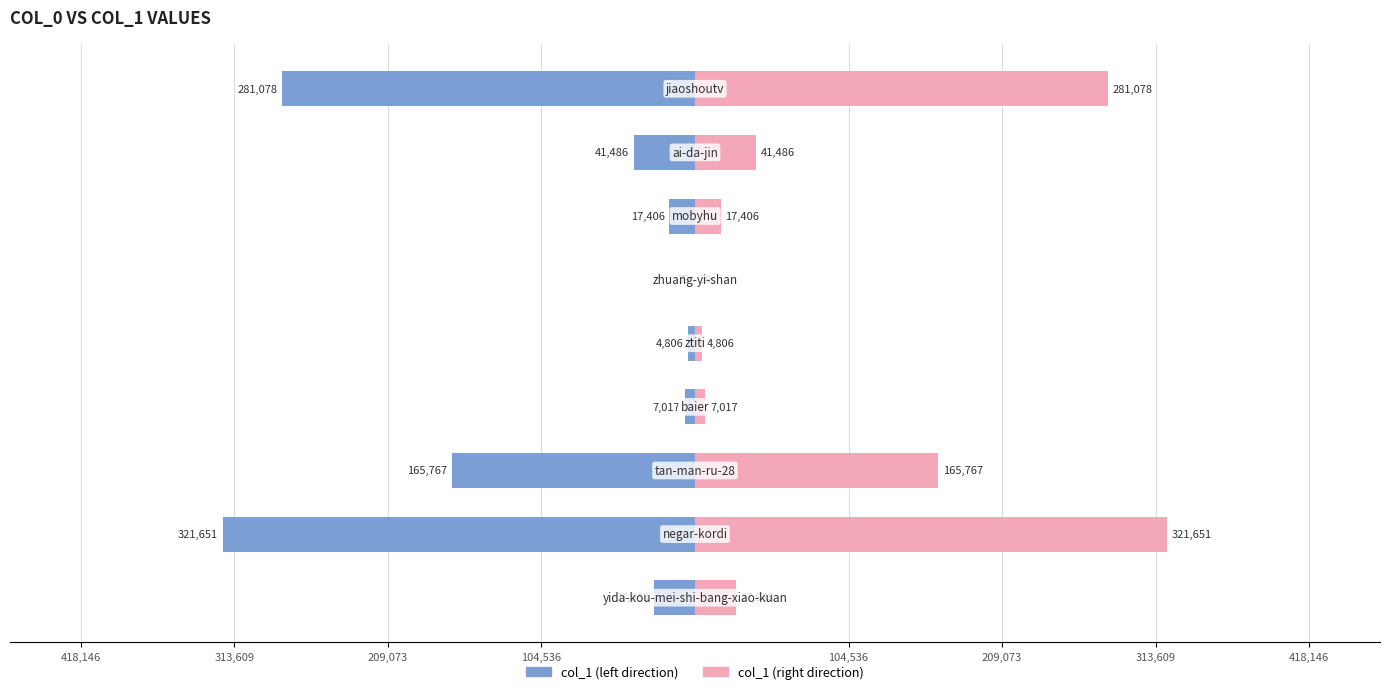

What is the value of the col_1 (left) bar at the 2nd from the left?

-321651